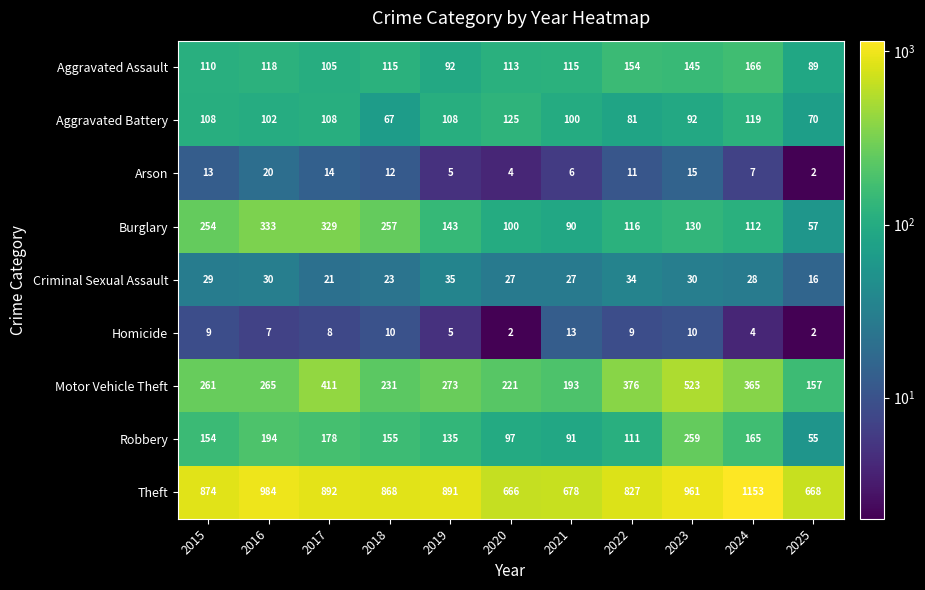

How many values in the Burglary series are below 130?

5